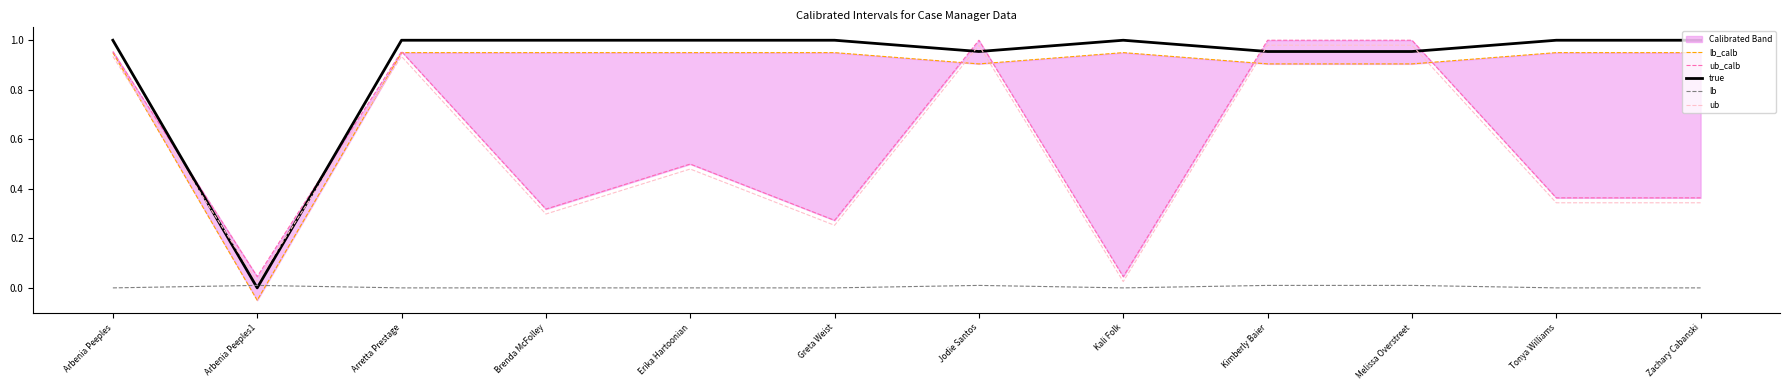

What position from the right is Melissa Overstreet?

3